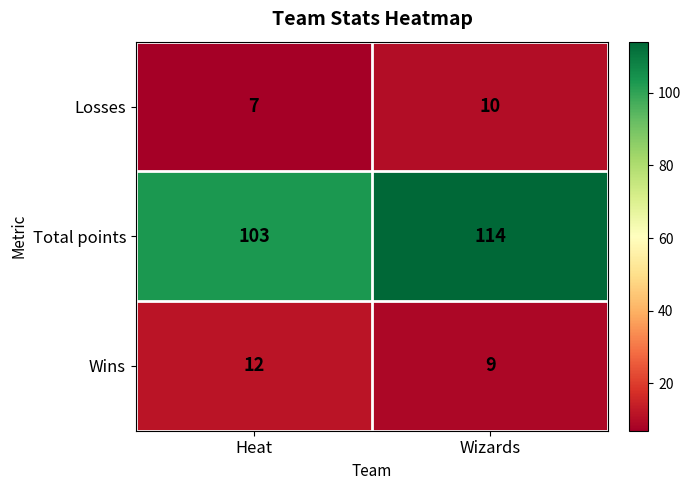

Which series has the largest total across all categories?

Total points